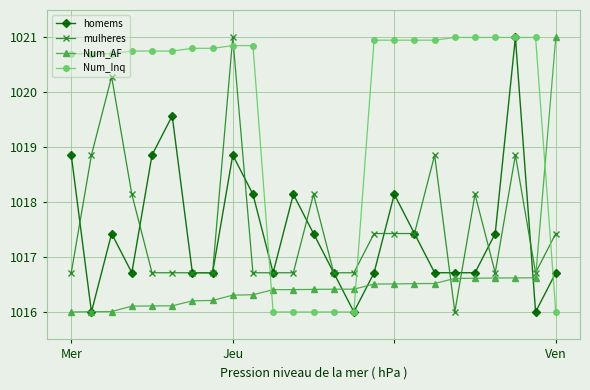

At how many categories does at least one series exceed 1019?

20